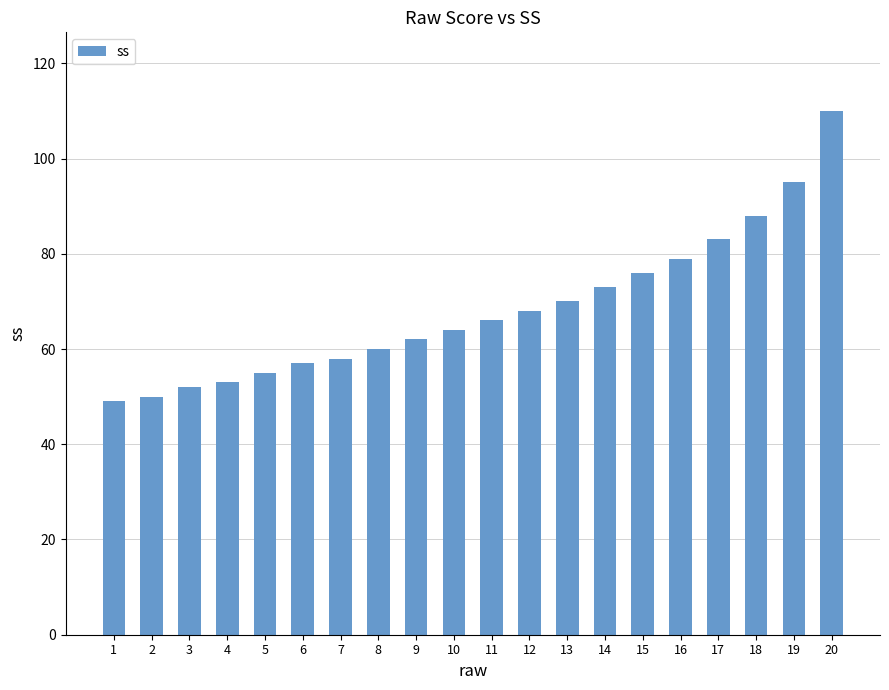

Reading right to left, what are all the values shown in this chart?

20=110	19=95	18=88	17=83	16=79	15=76	14=73	13=70	12=68	11=66	10=64	9=62	8=60	7=58	6=57	5=55	4=53	3=52	2=50	1=49